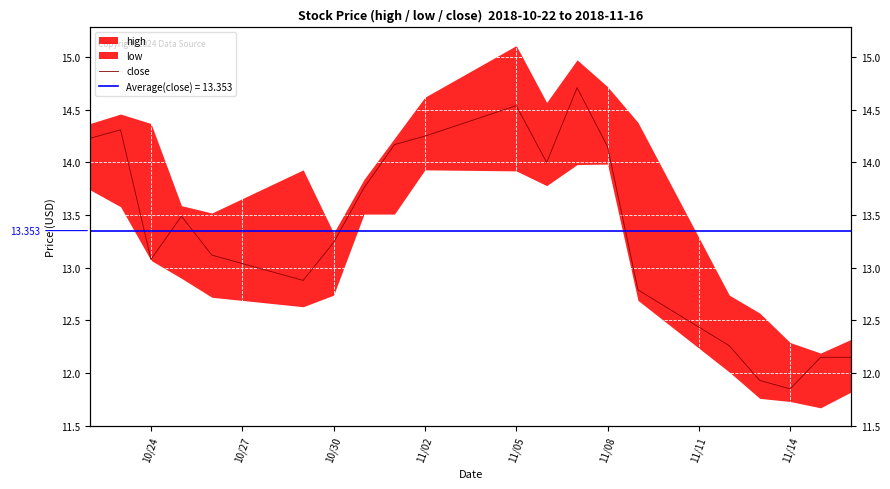

Reading left to right, what are all the values shown in this chart?

14.2	14.3	13.1	13.5	13.1	12.9	13.2	13.8	14.2	14.2	14.5	14.0	14.7	14.1	12.8	12.3	11.9	11.9	12.1	12.1